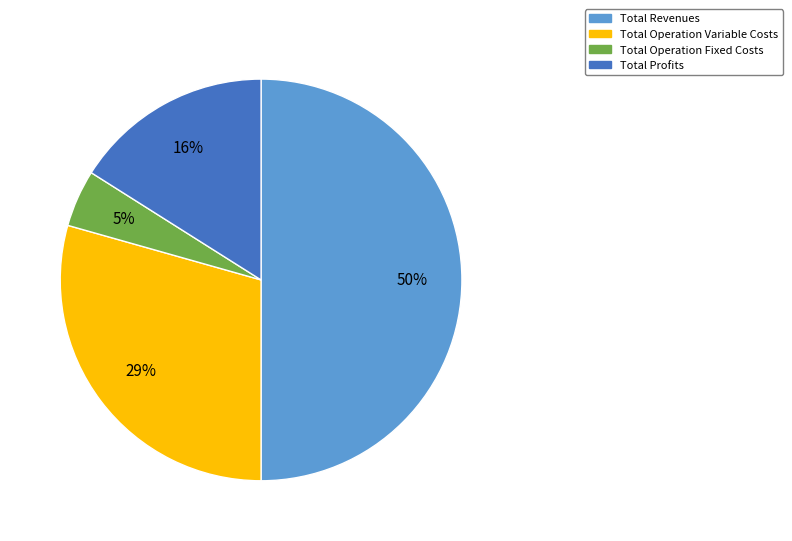

How many segments does this pie chart have?

4